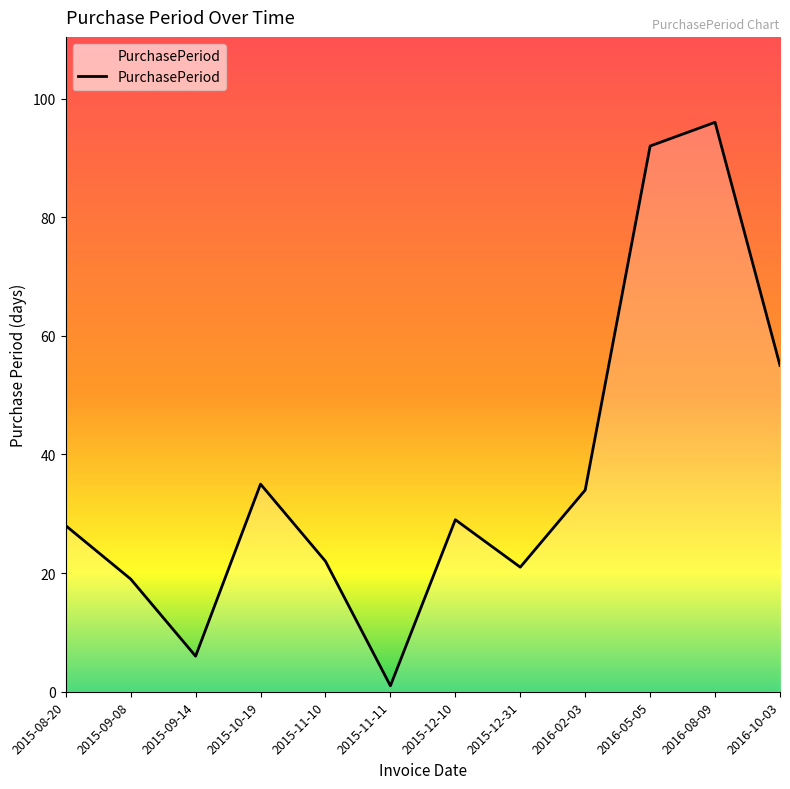

Rank the categories by value from highest to lowest.

2016-08-09, 2016-05-05, 2016-10-03, 2015-10-19, 2016-02-03, 2015-12-10, 2015-08-20, 2015-11-10, 2015-12-31, 2015-09-08, 2015-09-14, 2015-11-11